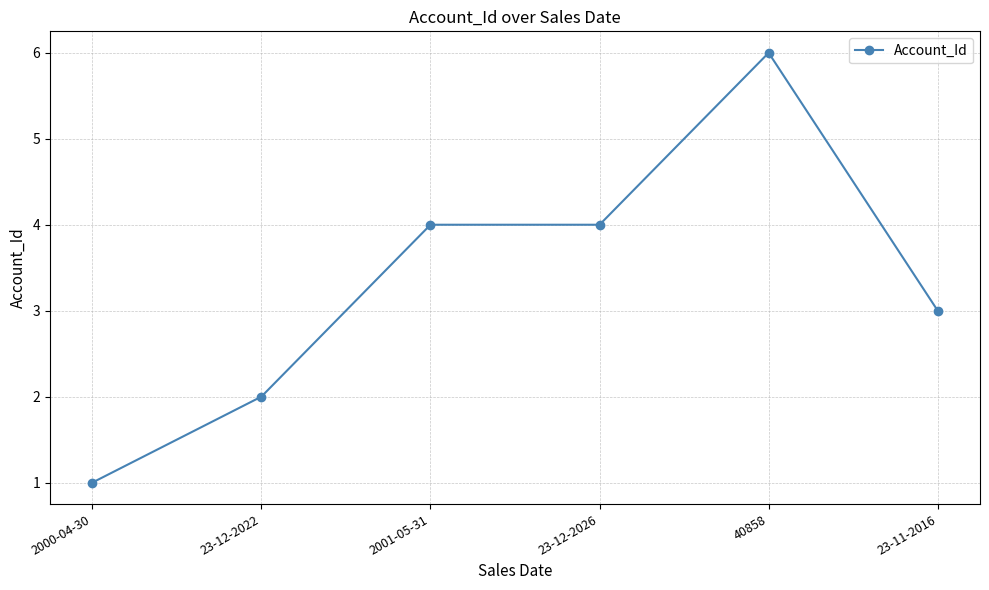

Count the values in the range 2 to 4.

4